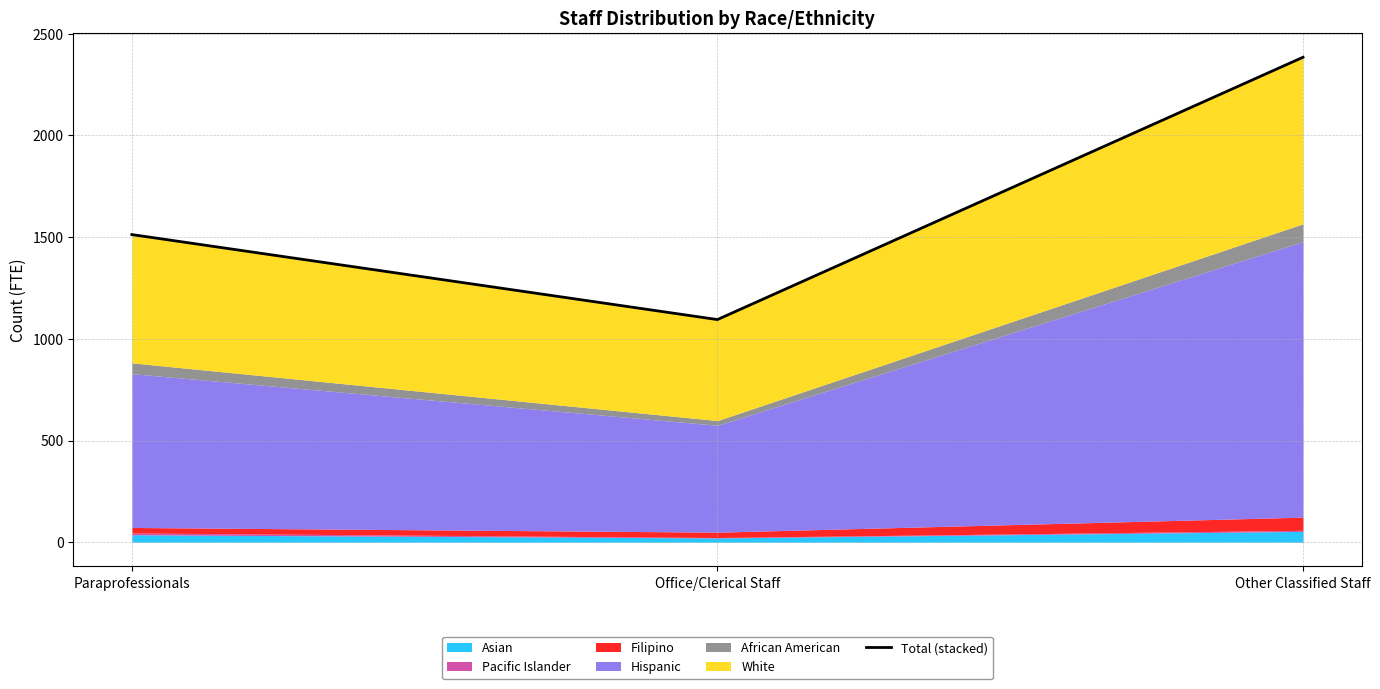

List the labels in order of value, smallest first.

Office/Clerical Staff, Paraprofessionals, Other Classified Staff